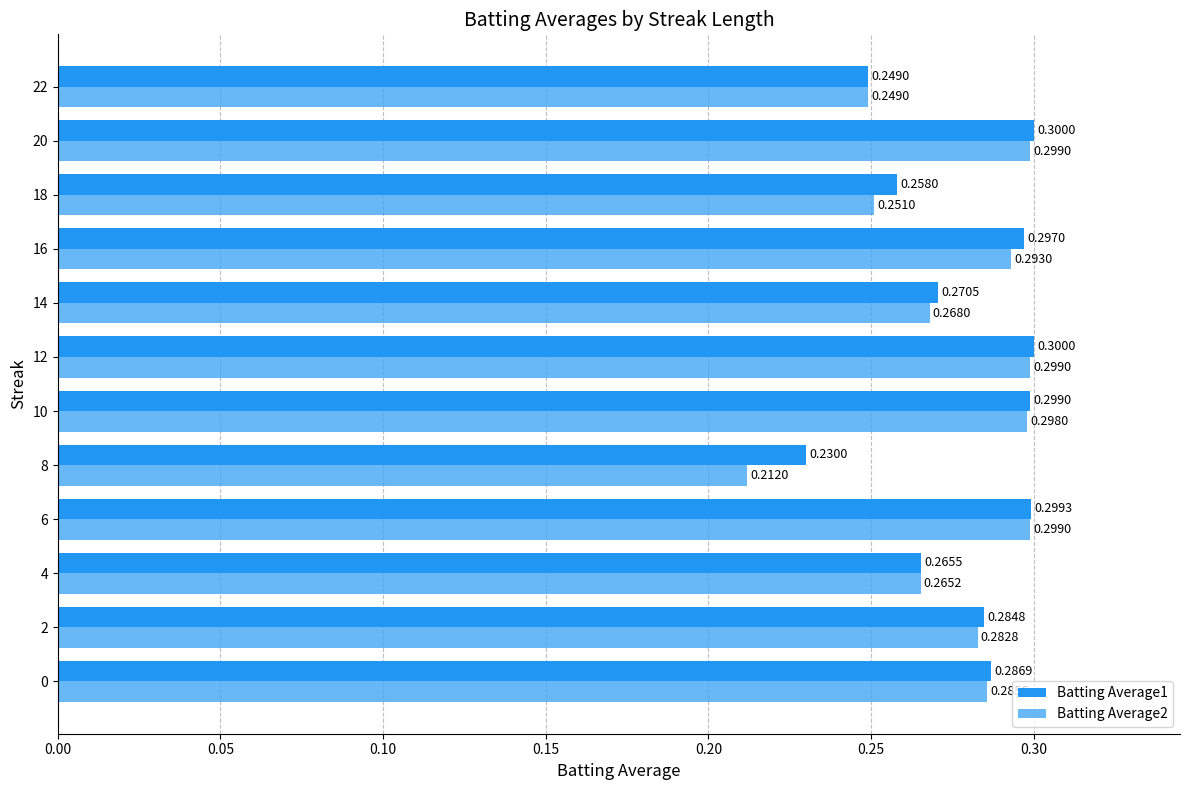

How many series are shown in this chart?

2